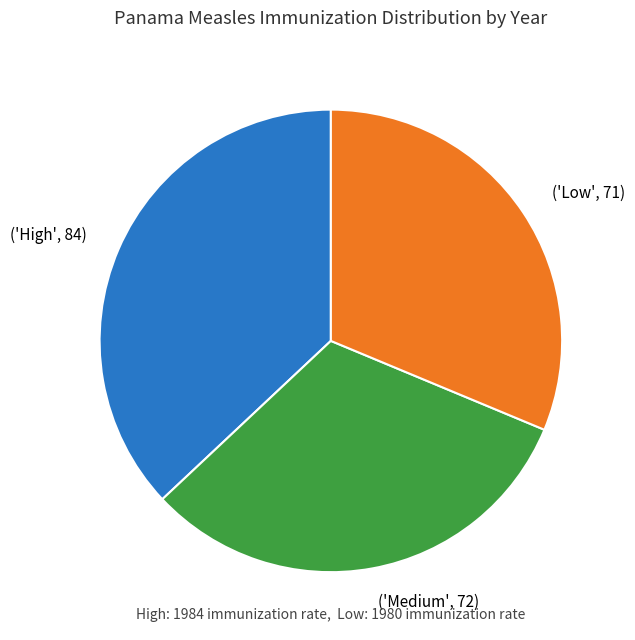

Does any single category account for the majority?

No